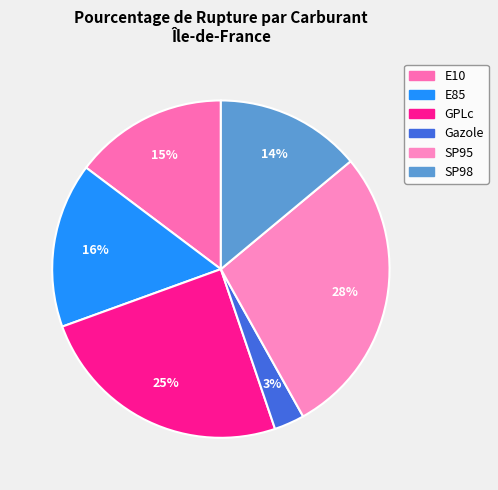

How many slices are in this pie chart?

6